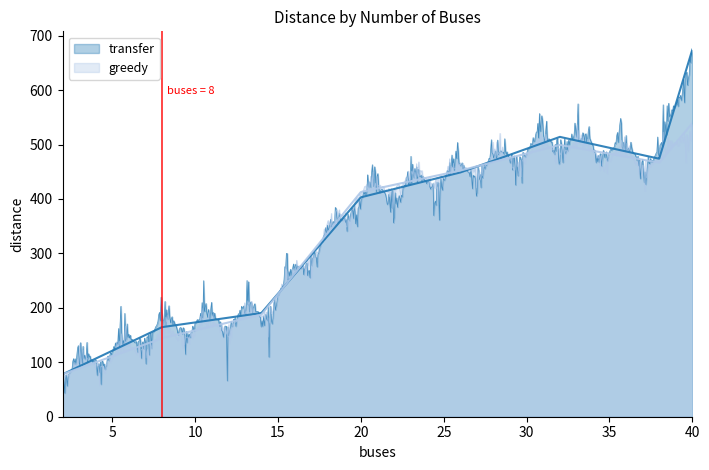

Which series has the largest total across all categories?

transfer